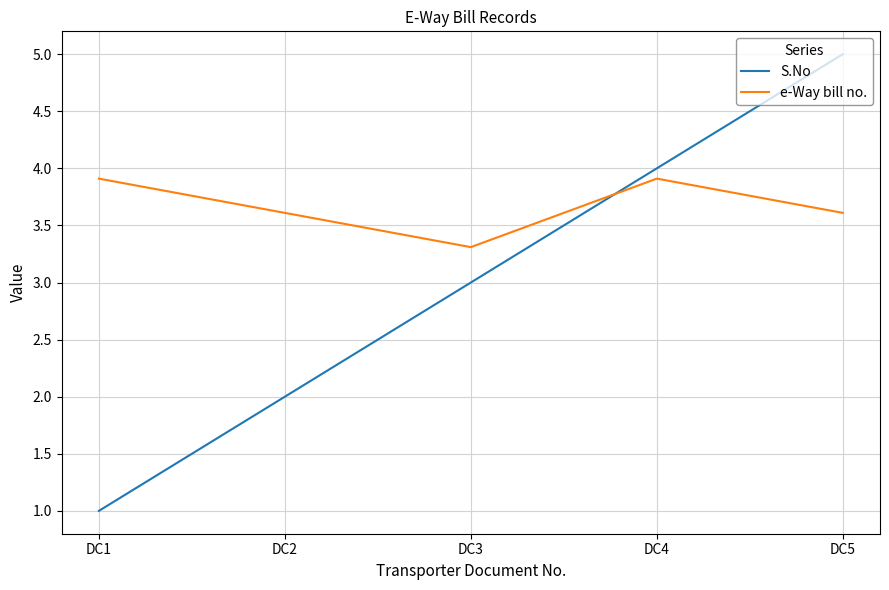

Count the S.No values in the range 2 to 4.

3